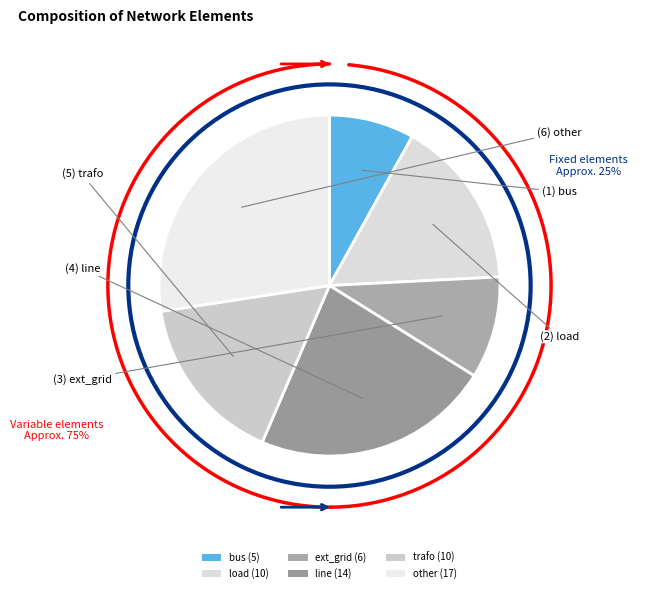

To the nearest percent, what percentage of the pie is ext_grid?

10%